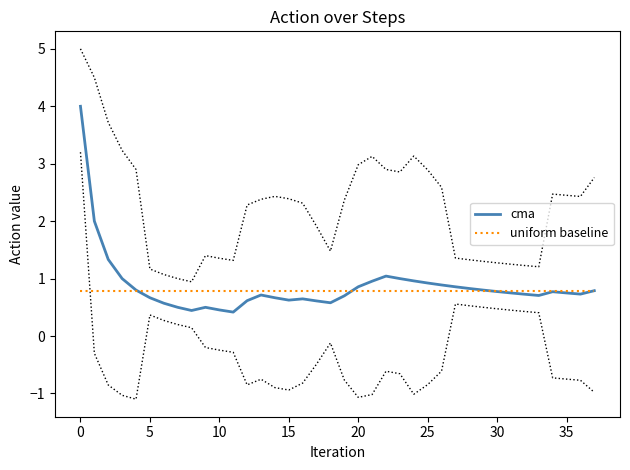

True or false: uniform baseline and cma intersect in this chart.

True